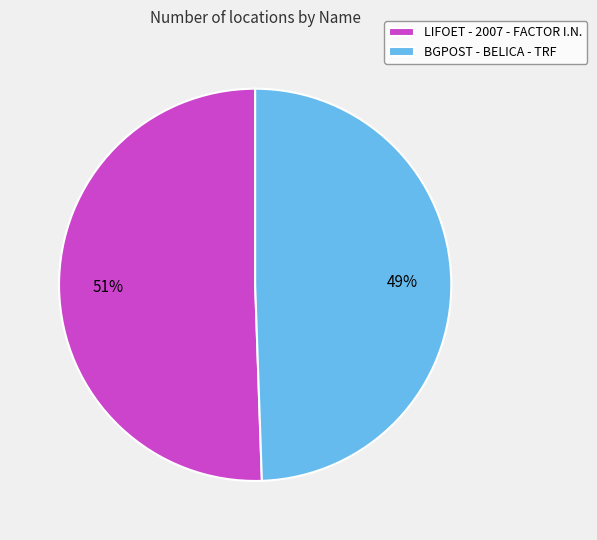

Count the number of slices in the pie.

2